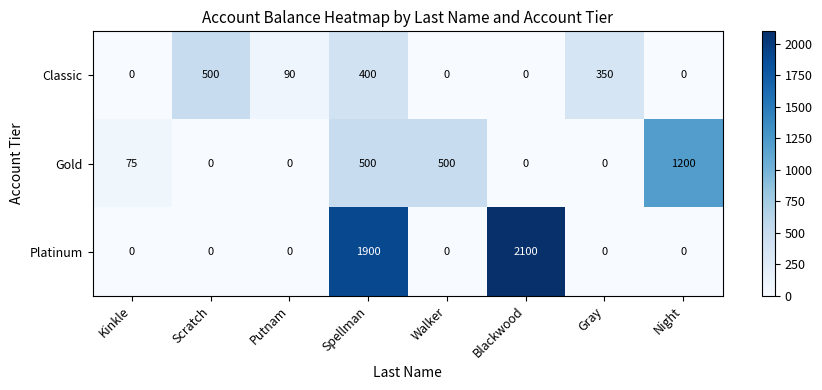

Is it true that Classic equals 230 at Night?

False